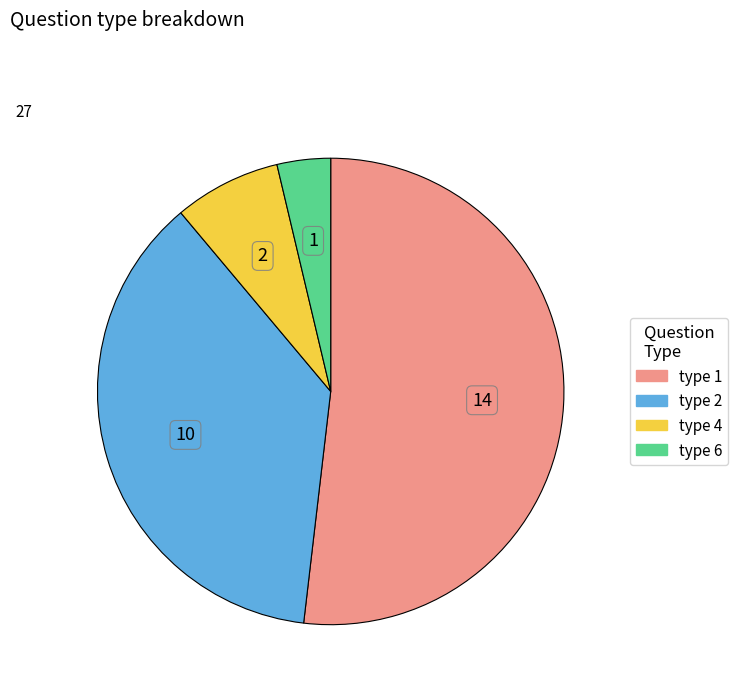

Does any single category account for the majority?

Yes